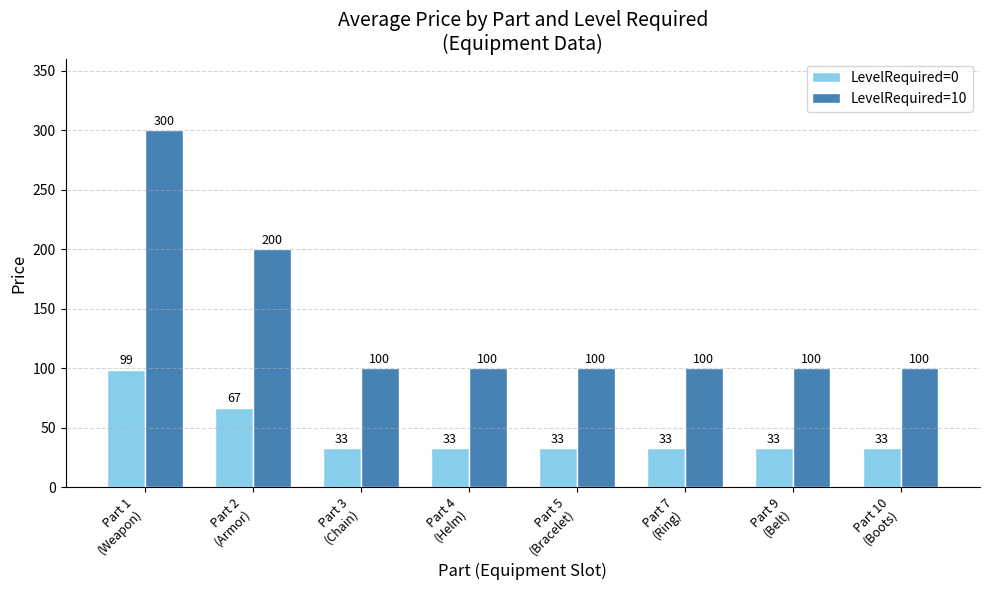

Reading left to right, list all the values displayed in this chart.

LevelRequired=0: 99	67	33	33	33	33	33	33
LevelRequired=10: 300	200	100	100	100	100	100	100